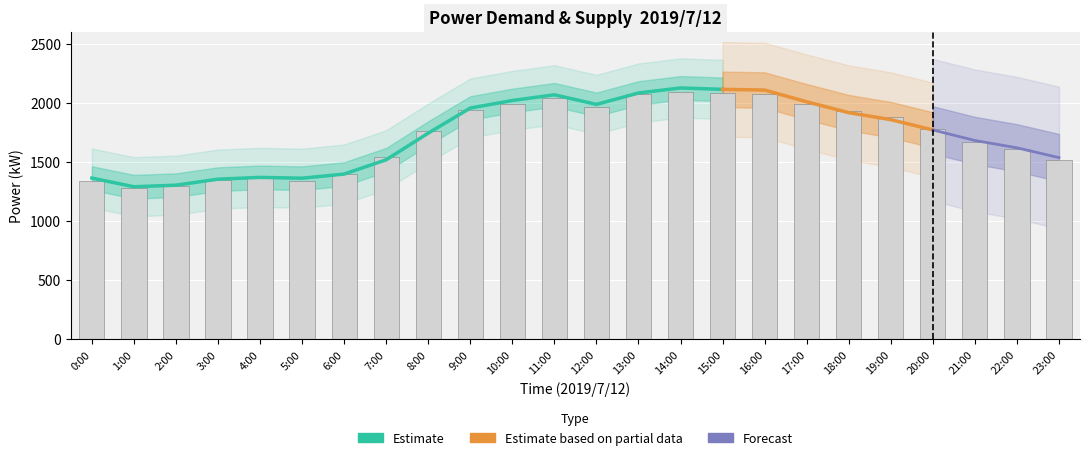

What is the label of the 15th bar from the right?

9:00